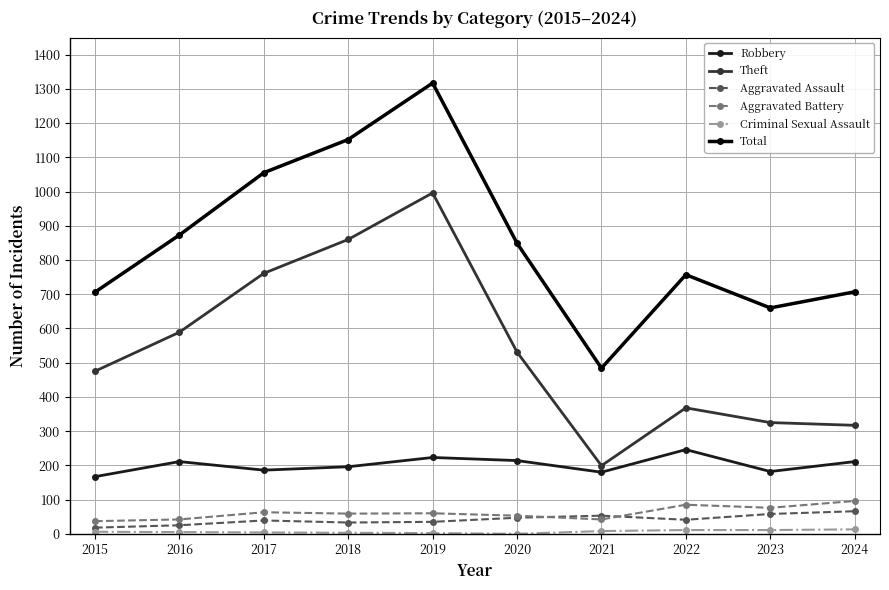

Where is the first local maximum for Total?

2019